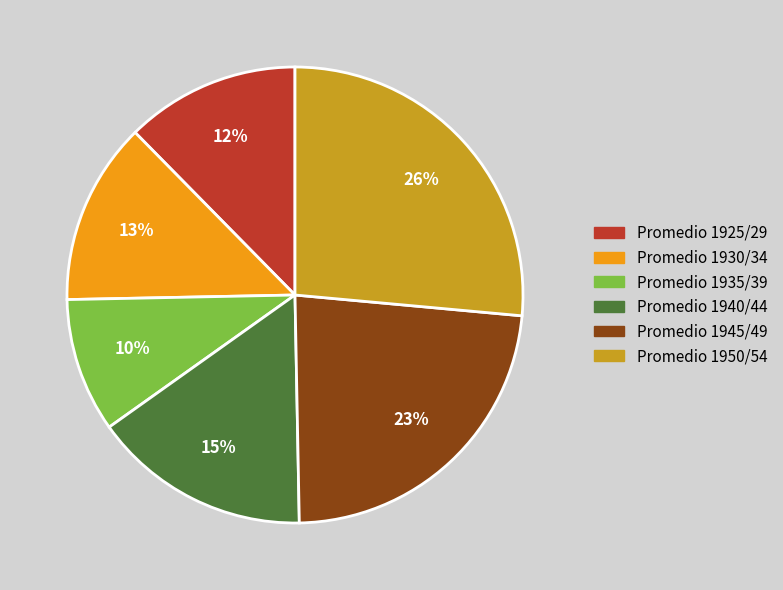

To the nearest percent, what is the combined percentage of Promedio 1935/39 and Promedio 1950/54?

36%